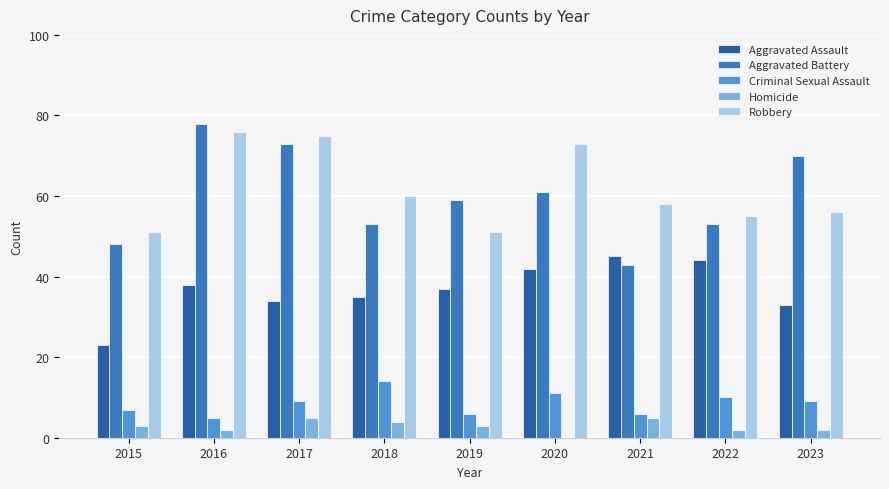

What is the sum of all Homicide values?

26